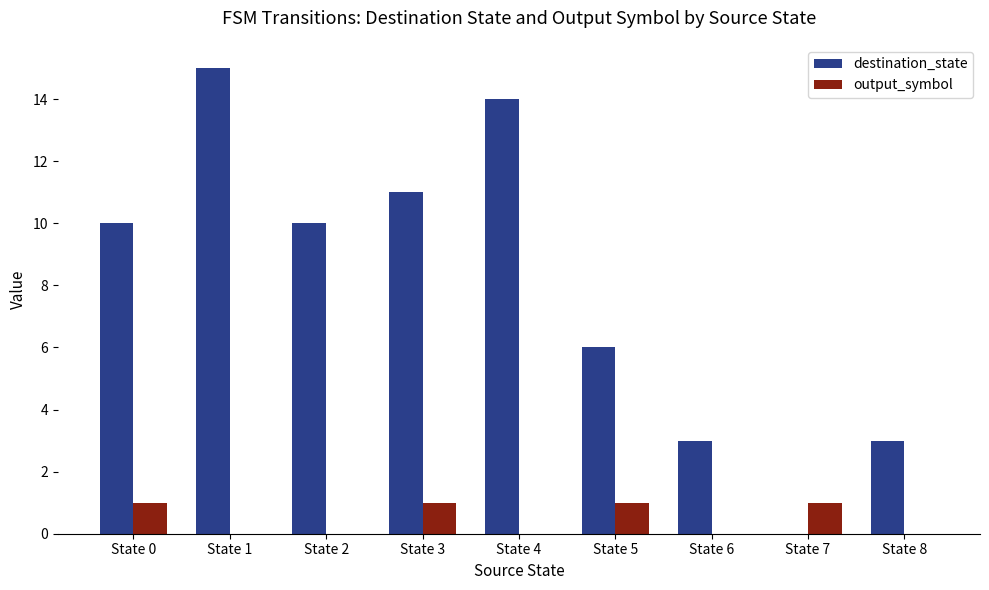

Count the number of data series in this chart.

2